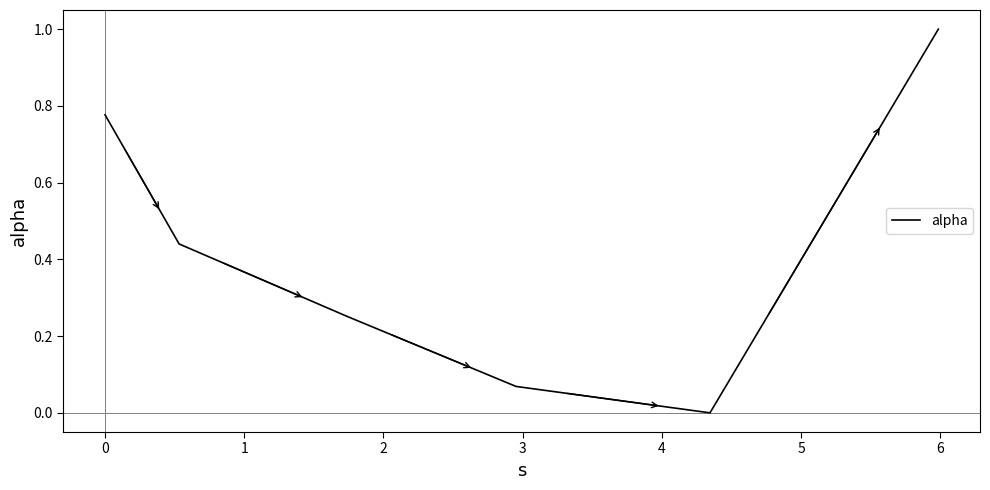

How many interior local valleys (lower than both neighbors) does the data have?

1